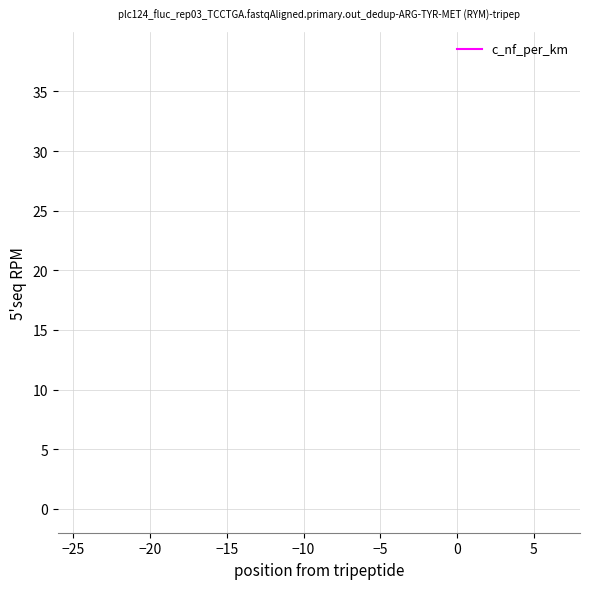

The chart shows a value of 343 at −15. True or false?

False